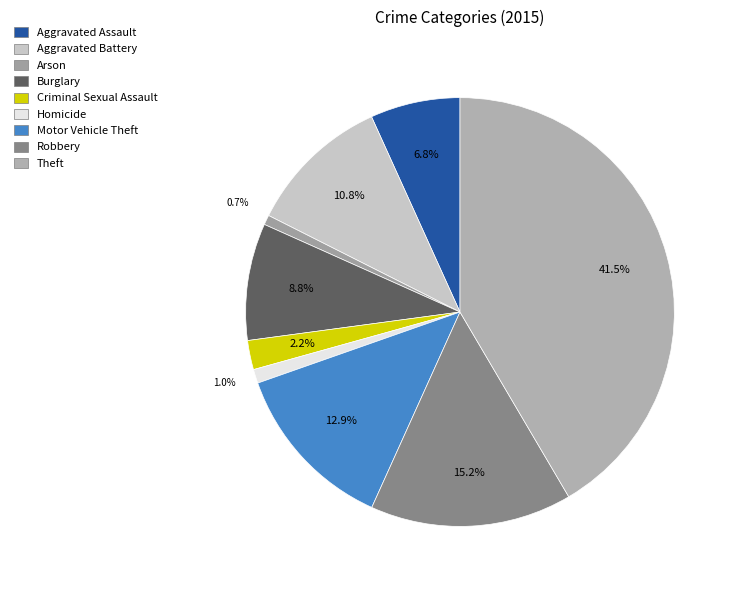

To the nearest percent, what percentage of the pie is Aggravated Battery?

11%